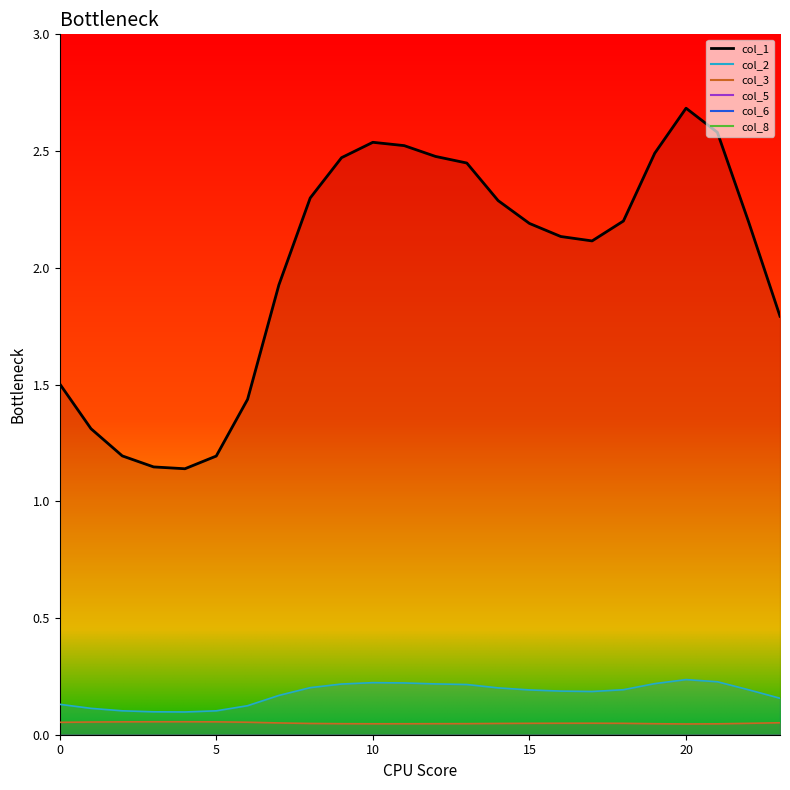

How many data points does each series have?

24